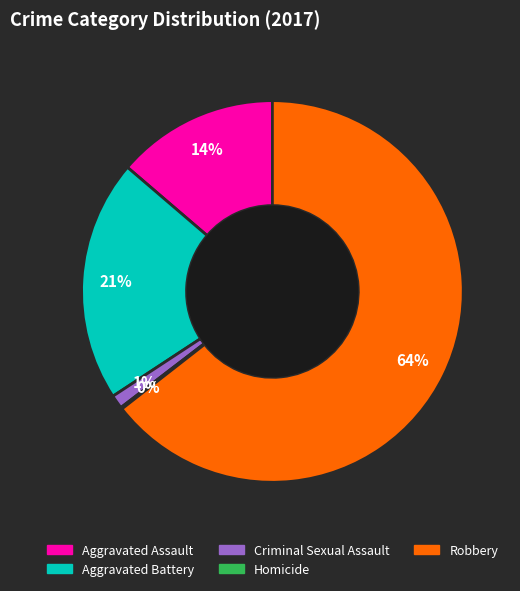

The Criminal Sexual Assault slice represents 1% of the pie. True or false?

True